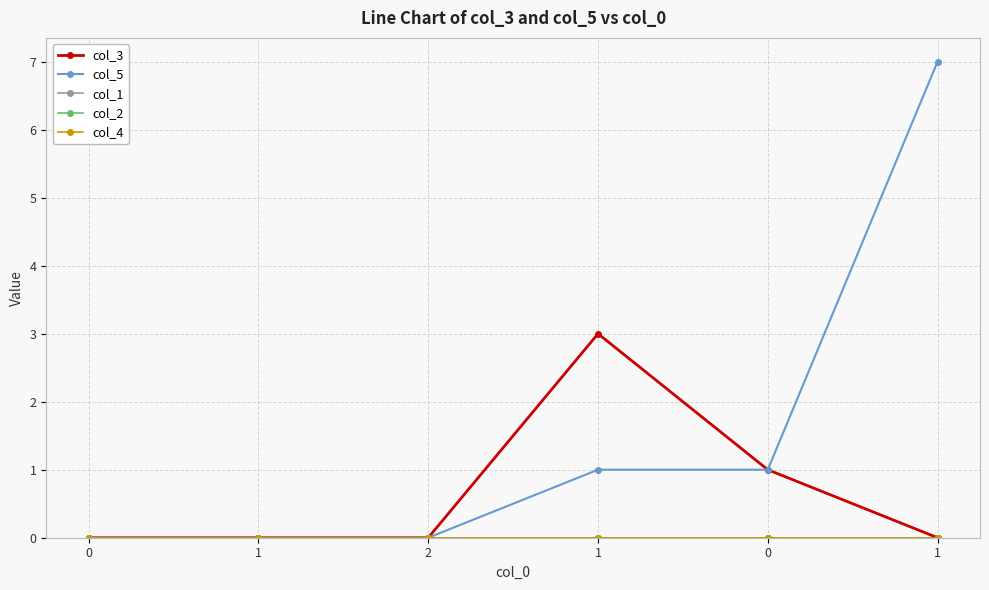

What is the label of the 5th point from the right?

1